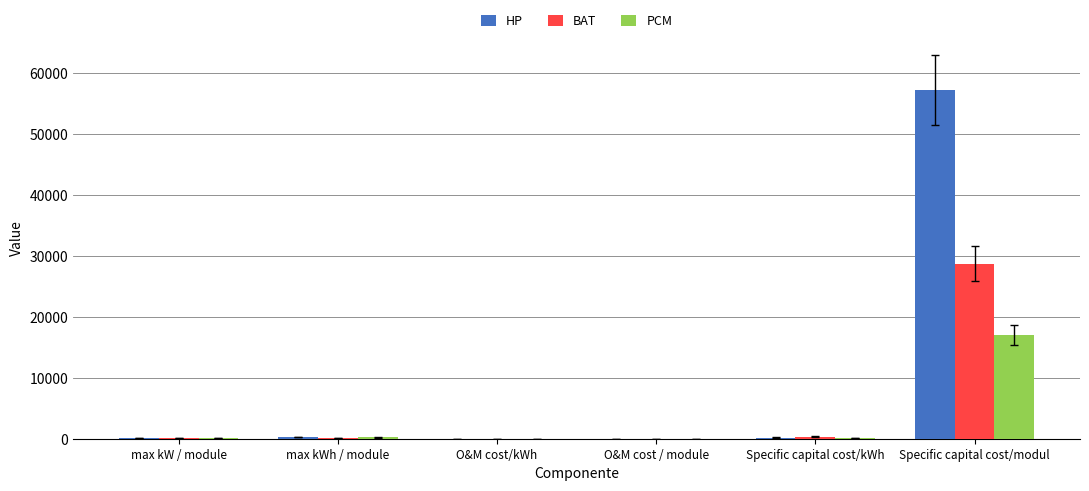

How many groups of bars are there?

6